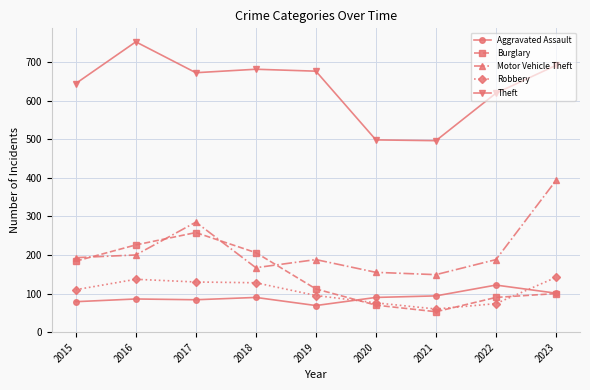

At how many categories does at least one series exceed 526?

7